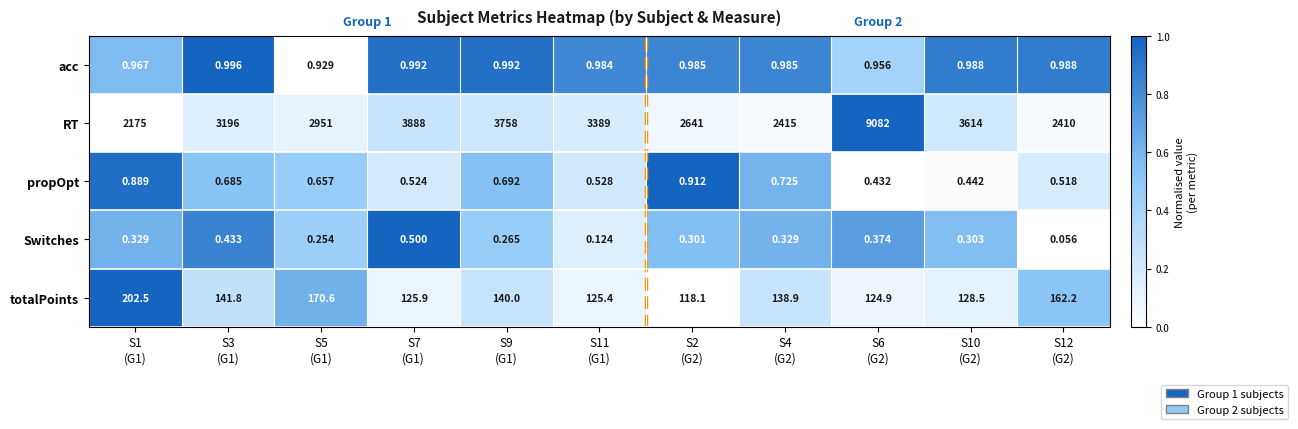

Which series changed the most between S7
(G1) and S4
(G2)?

RT